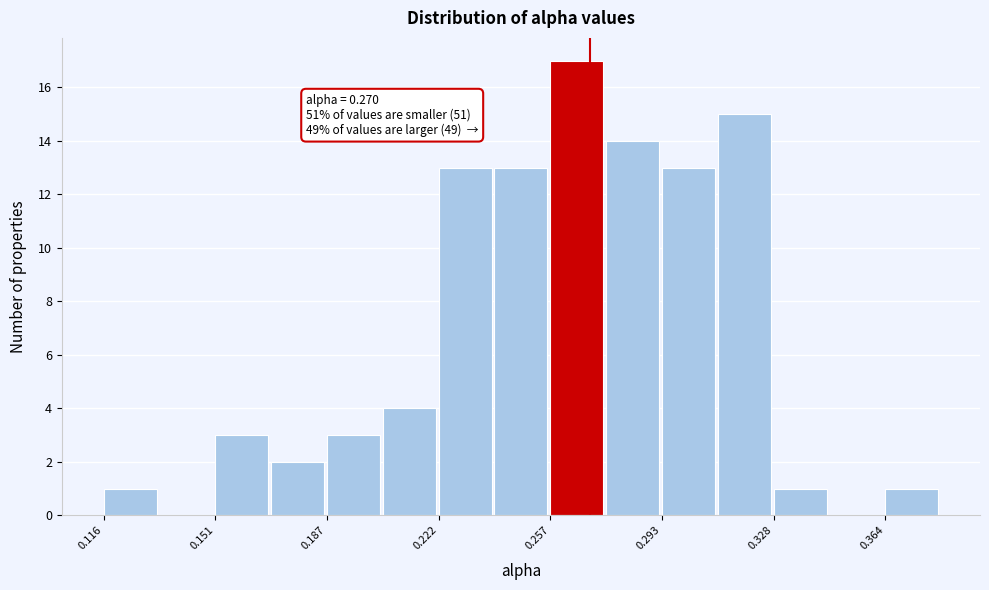

Read against the x-axis, roughly where is the centre of the tallest bar?

0.265